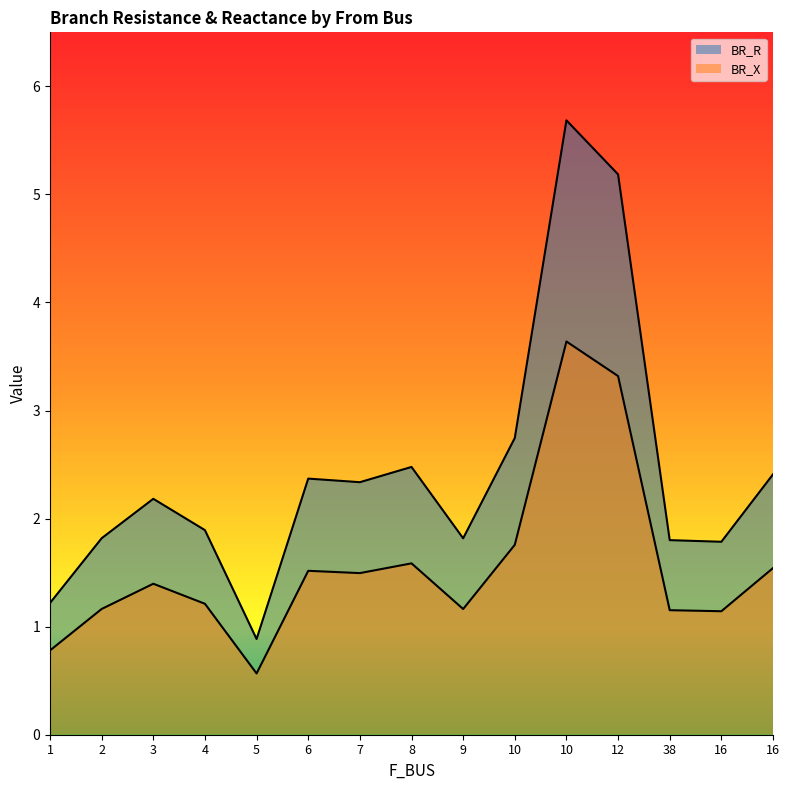

True or false: BR_R has more than 0 interior local peaks.

True